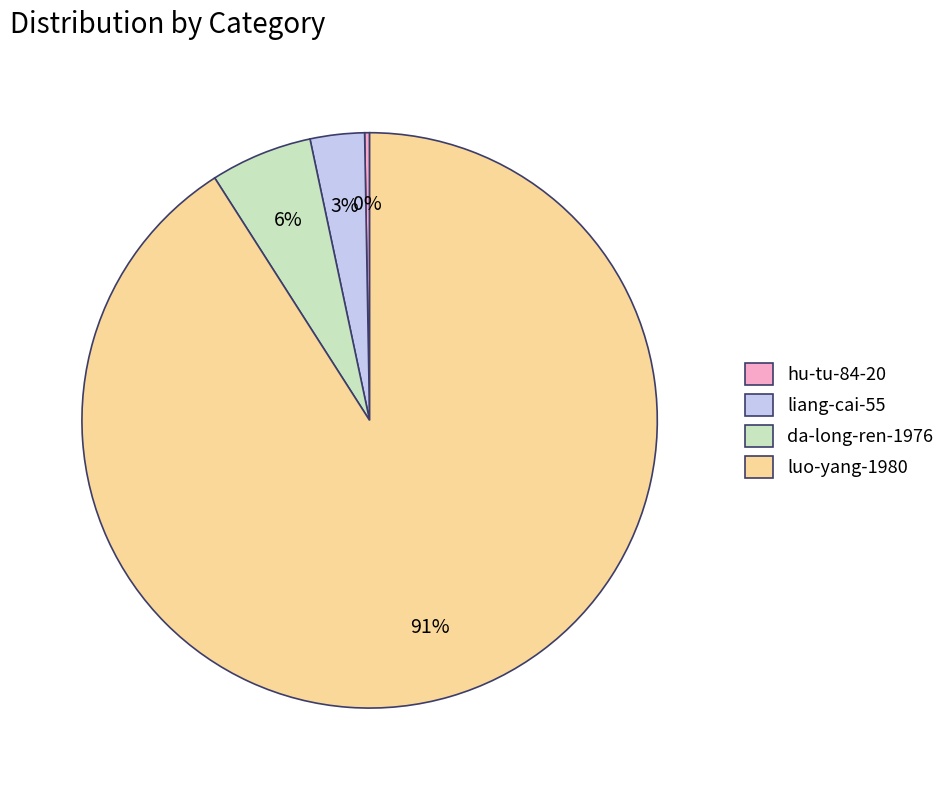

Combined, do da-long-ren-1976 and luo-yang-1980 account for over 50%?

Yes